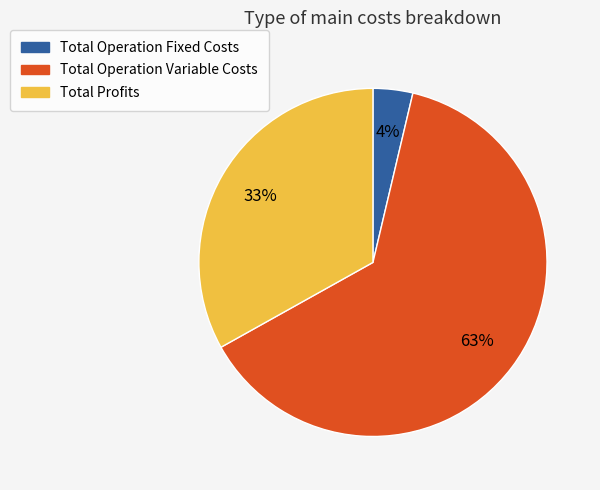

Is it true that Total Profits is 47% of the pie?

False